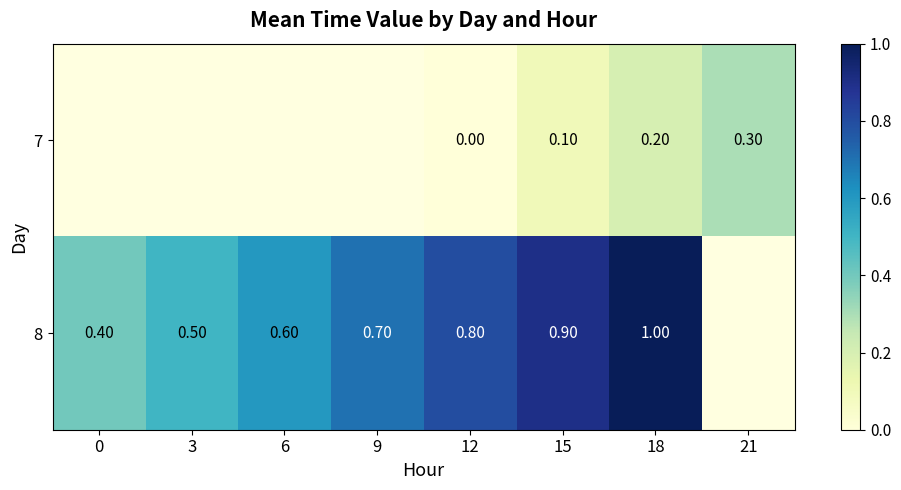

What is the sum of the 8 values at 18 and 9?

1.7